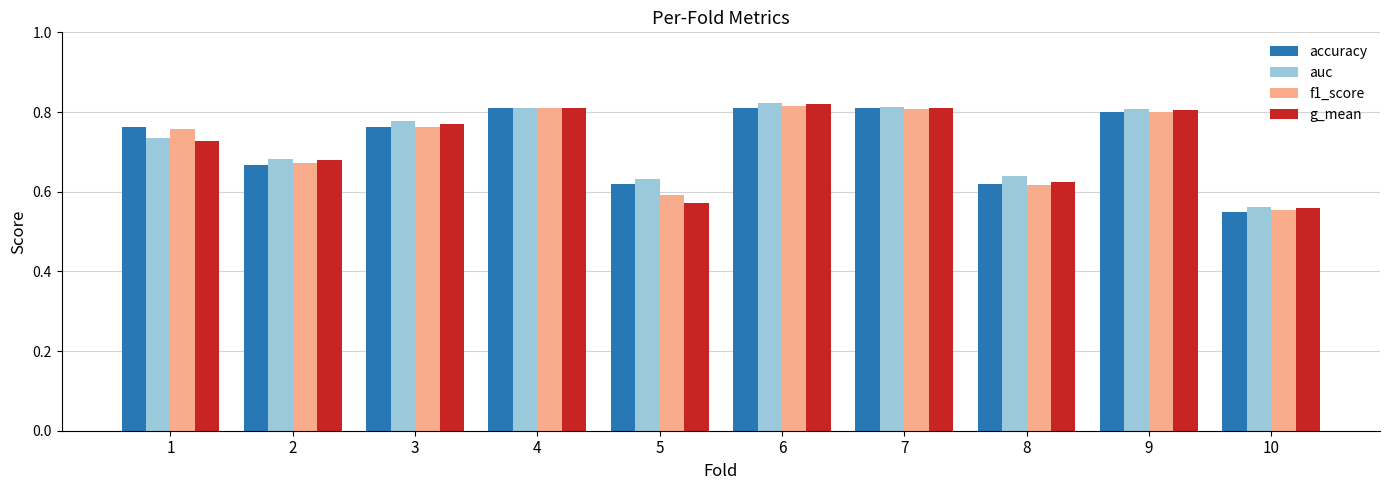

At which label does auc reach its minimum?

10